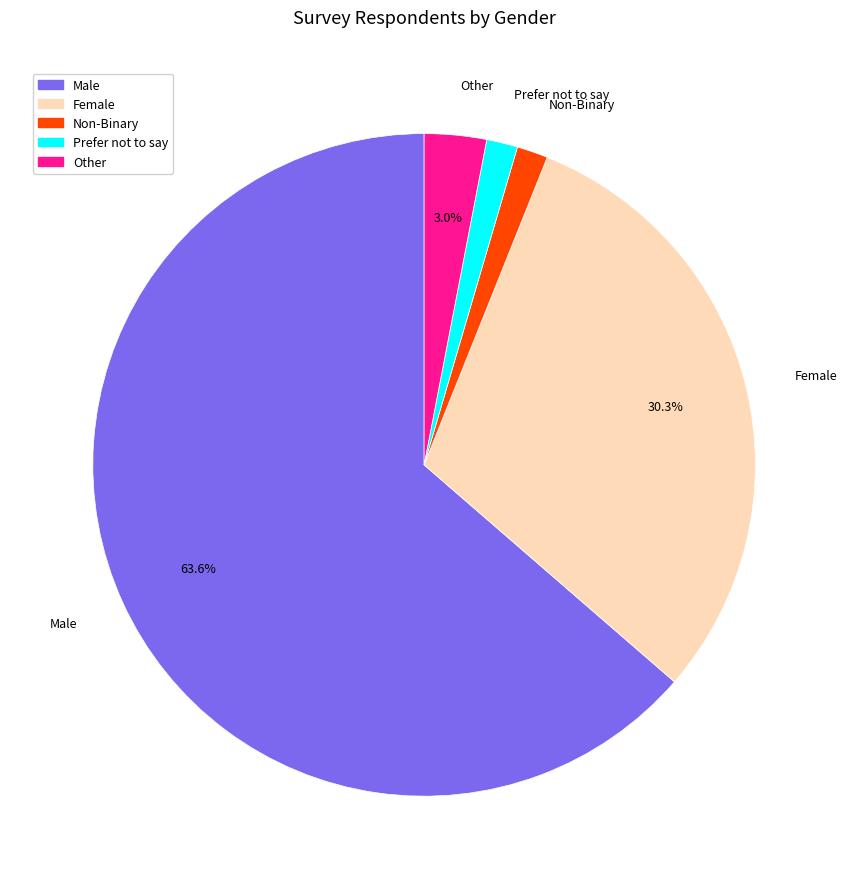

Which category has the biggest portion of the pie?

Male